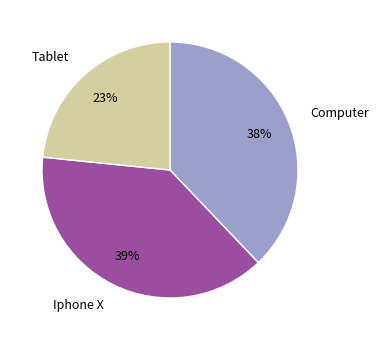

To the nearest percent, what is the difference between the Iphone X and Computer slice percentages?

1%